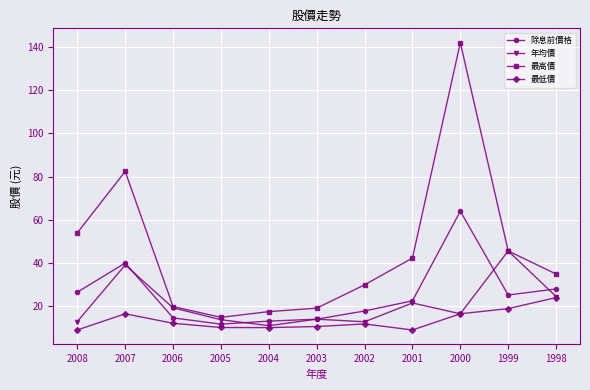

At which category is the sum across all series the highest?

2000